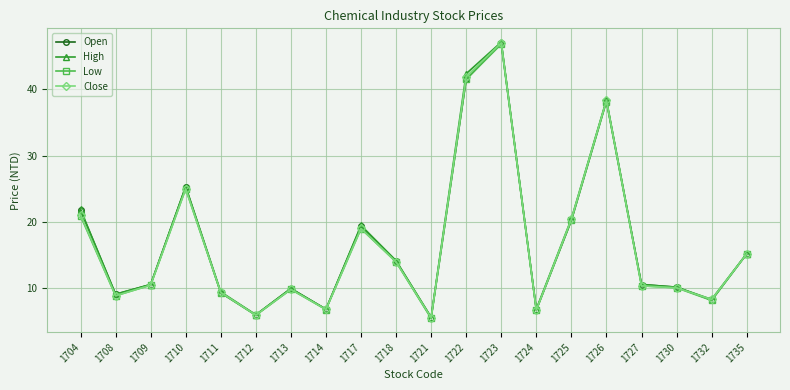

Which category has the lowest value in the Close series?

1721